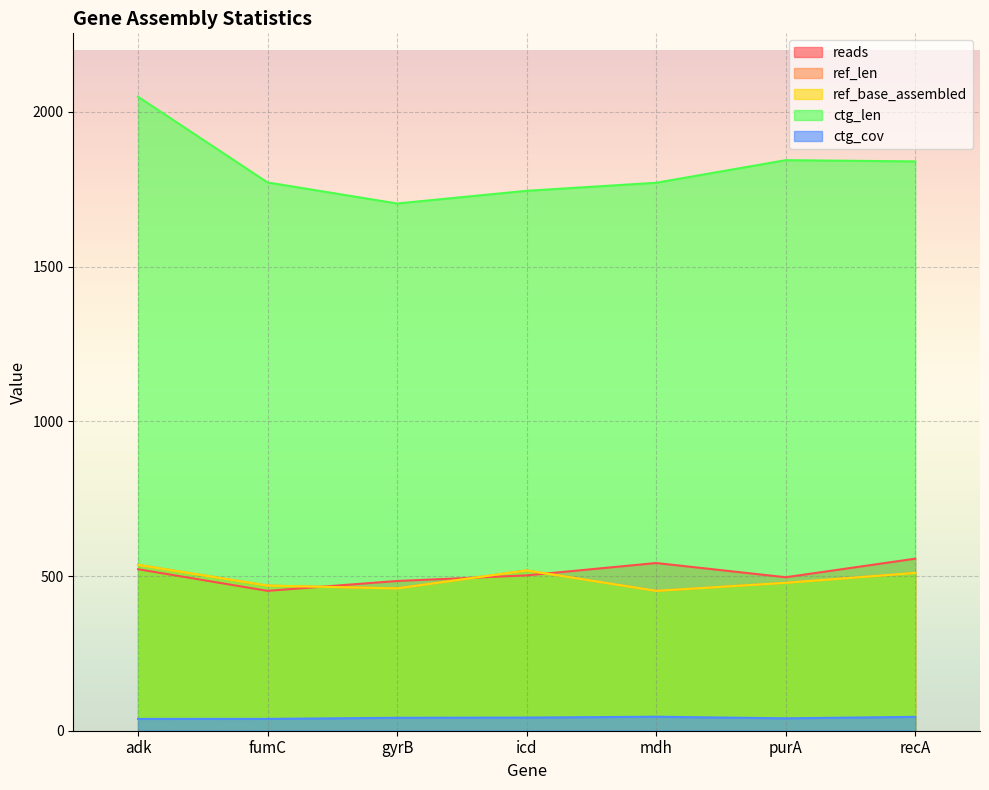

At purA, list the series in order from smallest to largest.

ctg_cov, ref_len, ref_base_assembled, reads, ctg_len